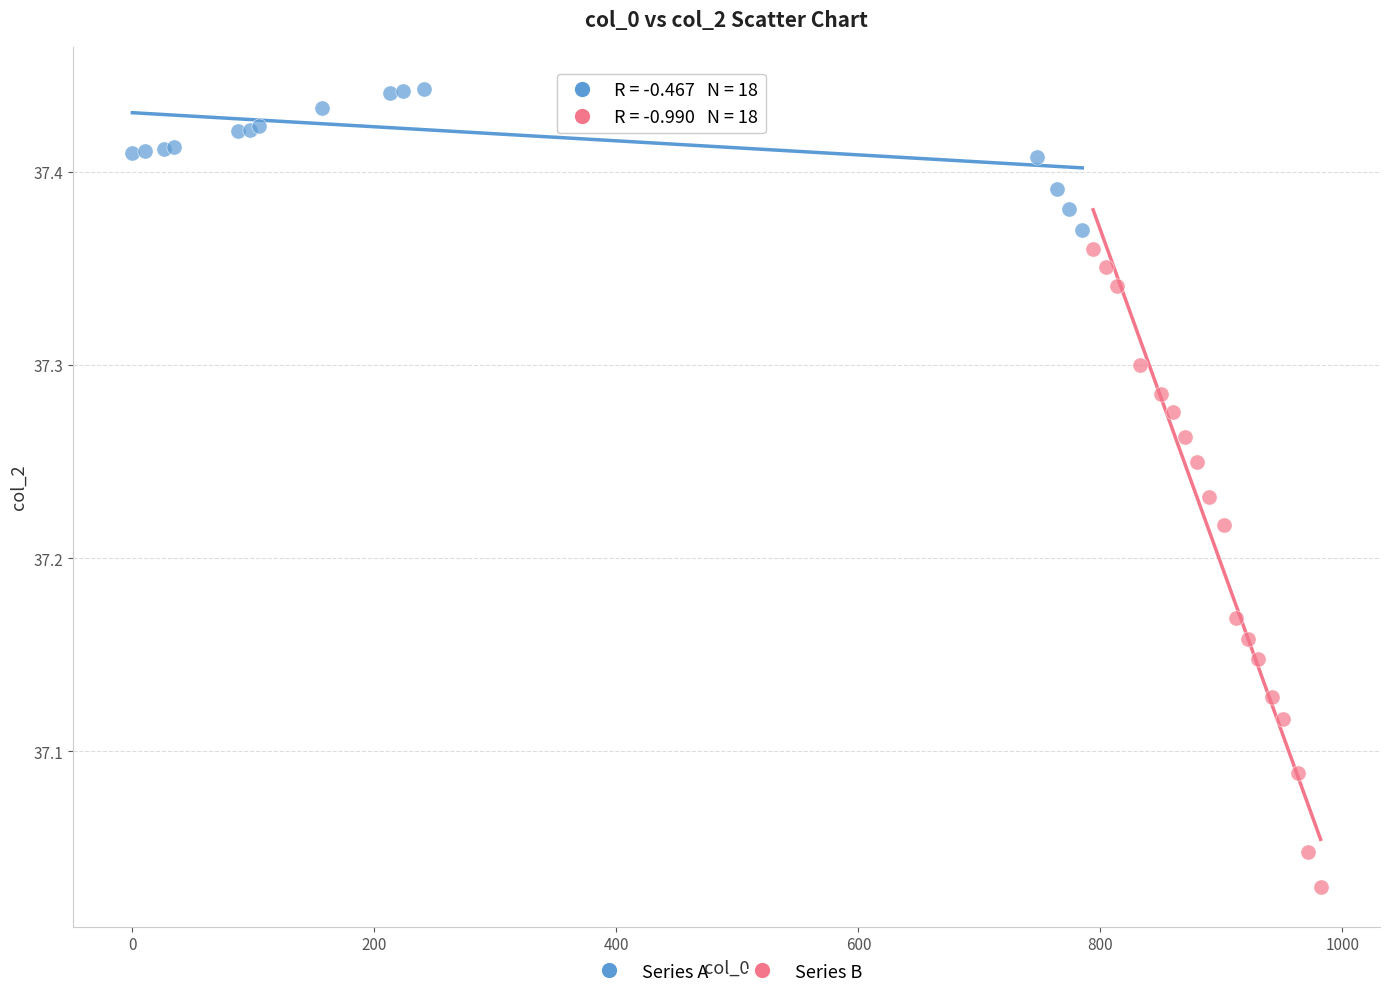

What are all the series names shown in the legend?

Series A, Series B